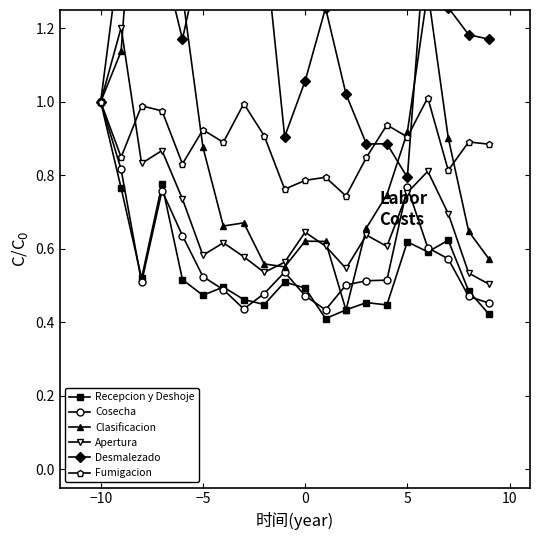

What is the highest value of the Apertura series?

1.2